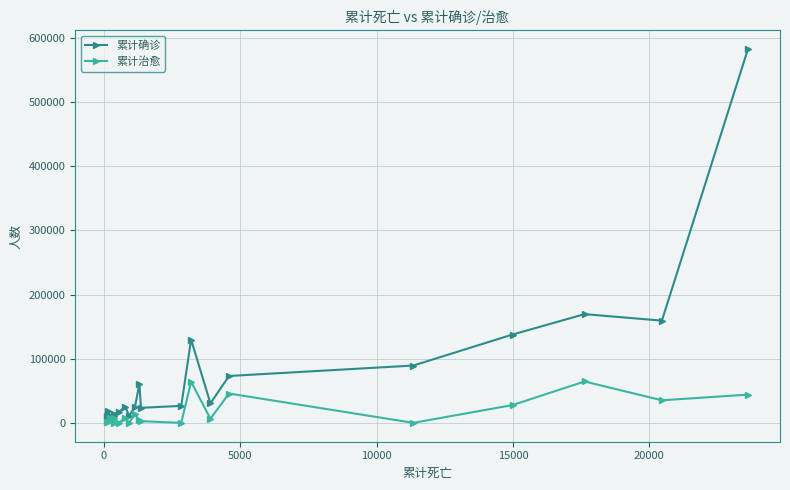

What is the maximum value shown in the chart?

582580